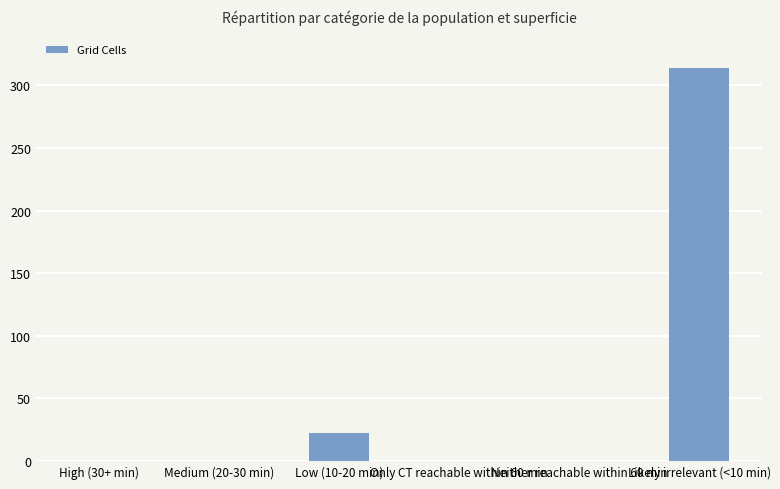

What is the sum of all values?

336